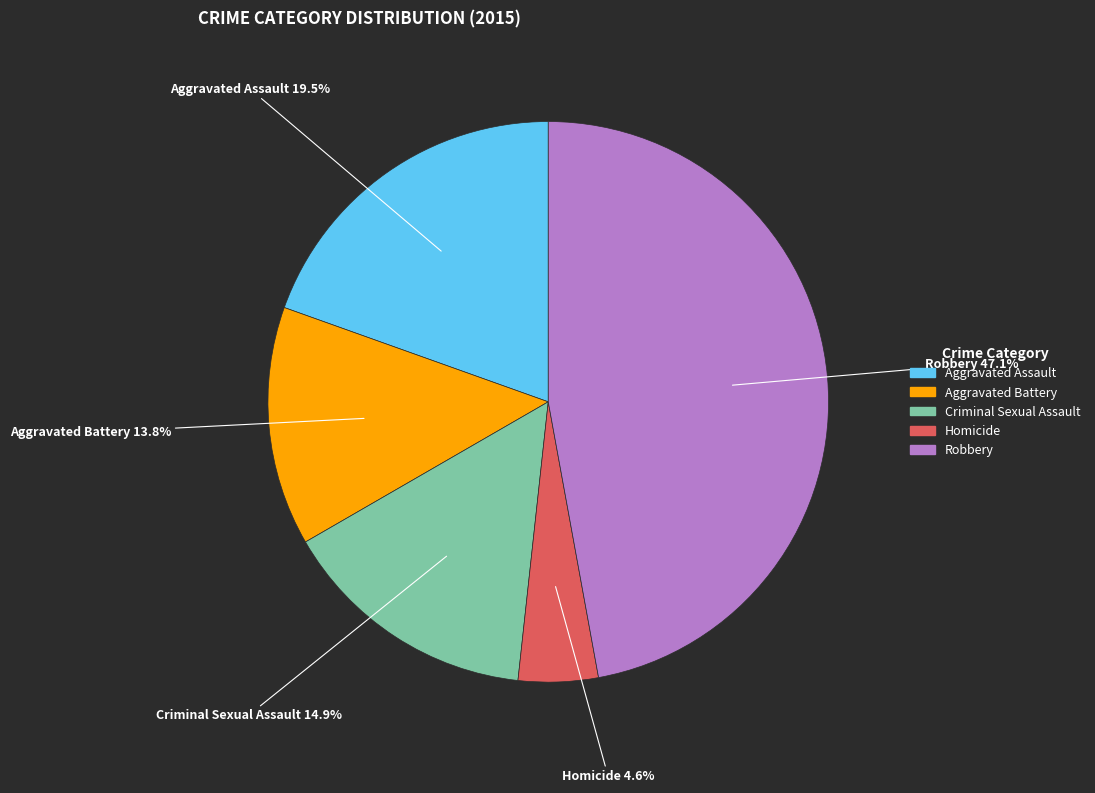

What percentage is NOT represented by Homicide?

95.4%